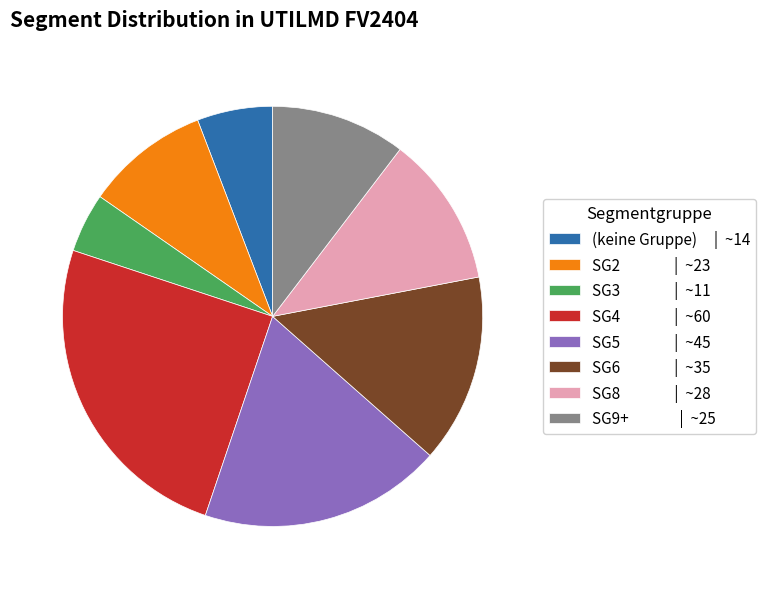

Between SG4 | ~60 and SG2 | ~23, which is larger?

SG4 | ~60